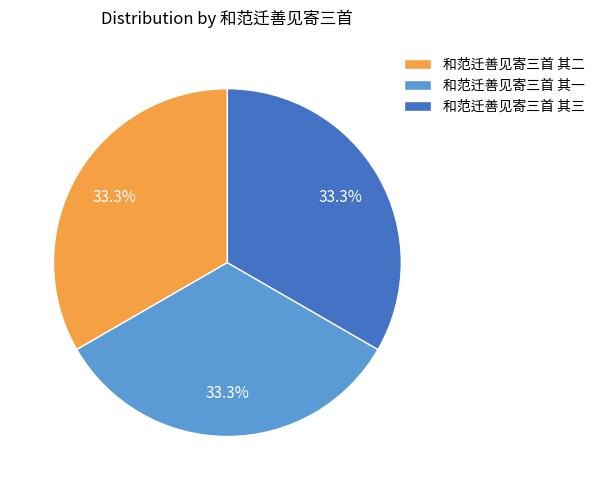

Is there any slice that represents more than half of the pie?

No